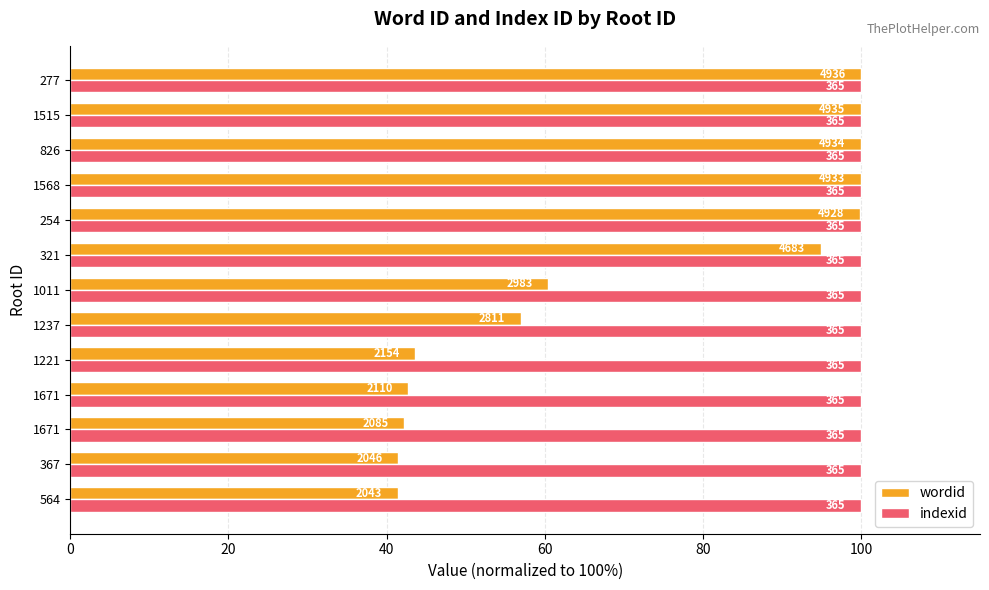

Which series has the largest total across all categories?

wordid